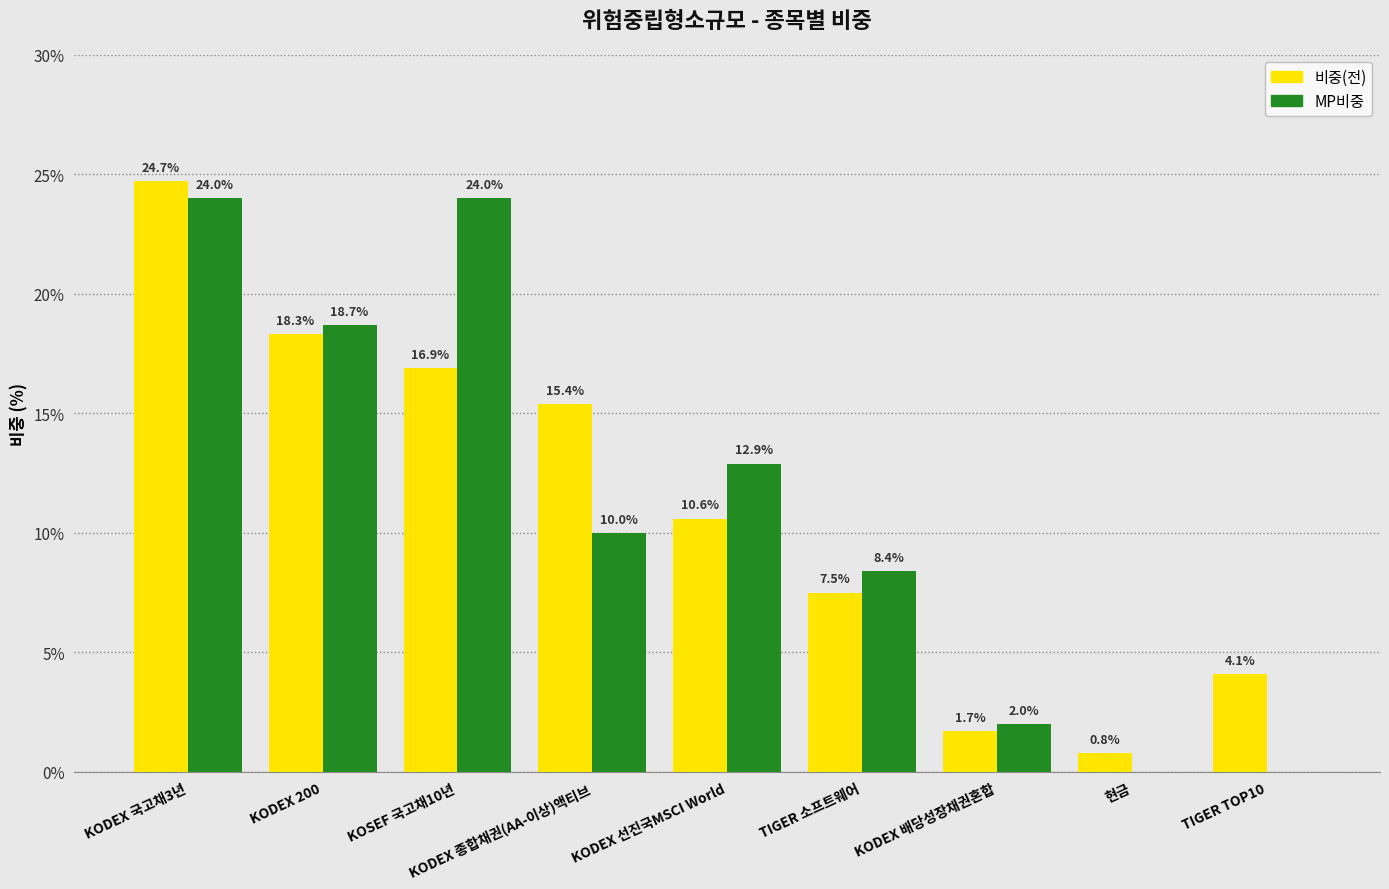

Is it true that MP비중 equals 2.7 at TIGER 소프트웨어?

False